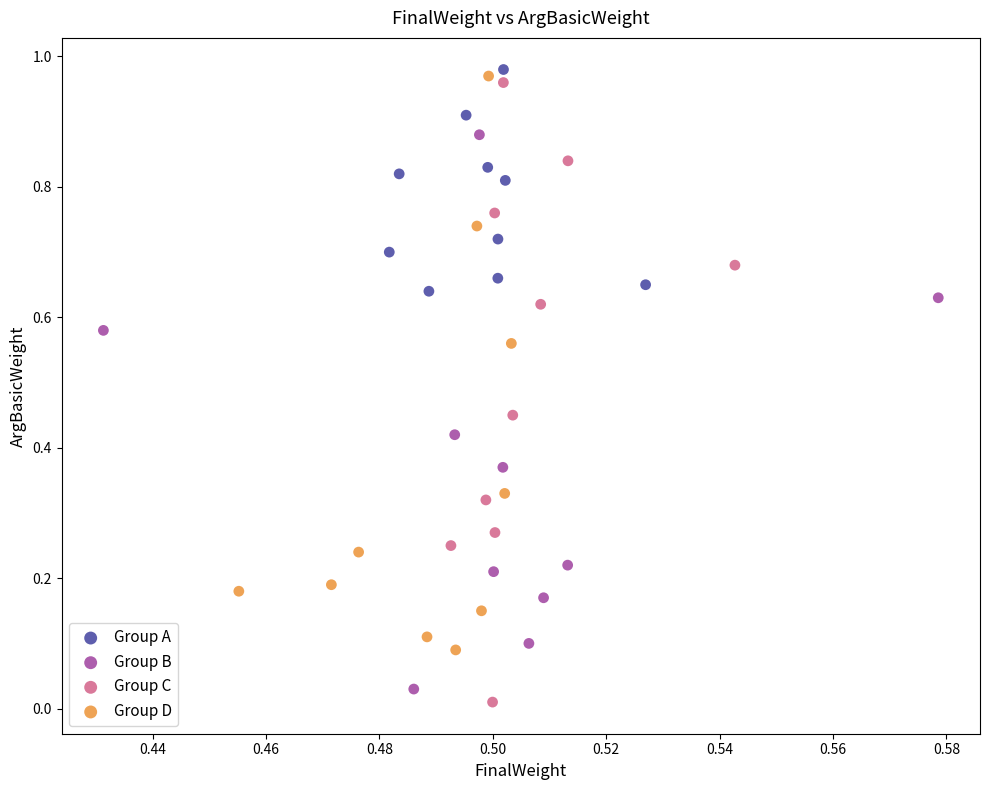

Which series has the widest spread of Y values?

Group C